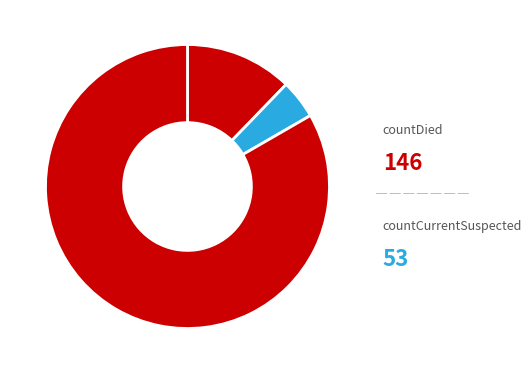

Count the number of slices in the pie.

3